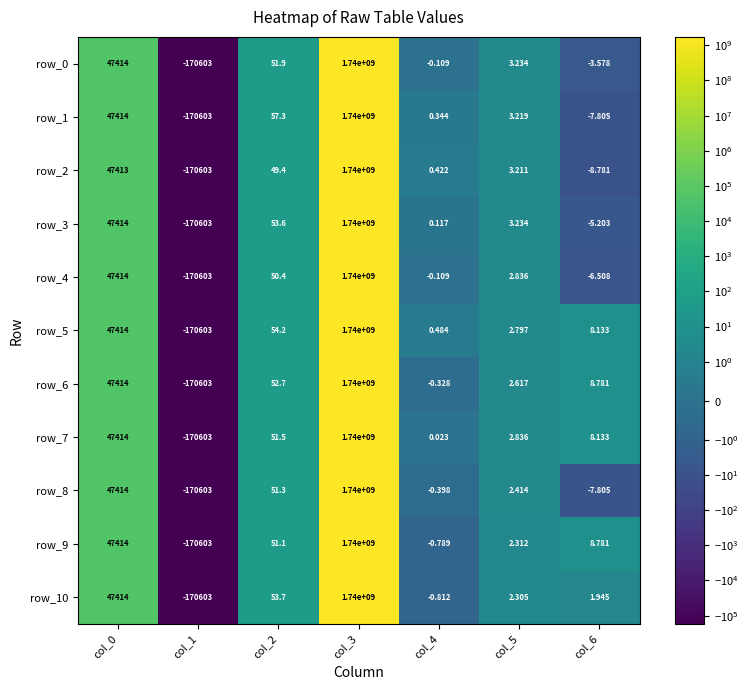

At which label does row_6 reach its minimum?

col_1